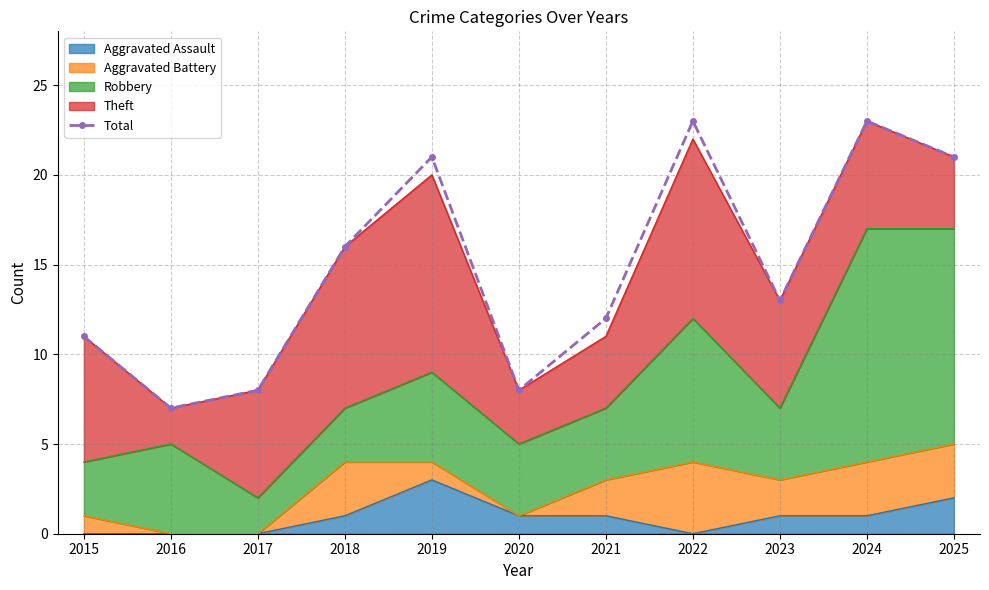

How many points are lower than both their immediate neighbors (excluding endpoints)?

3